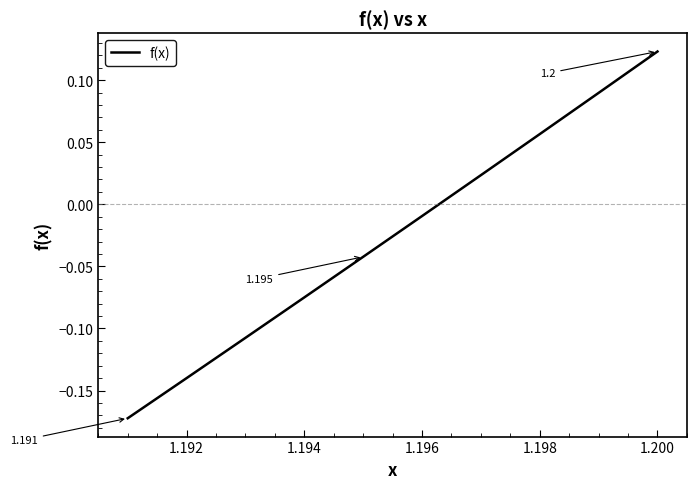

How many lines are shown in the chart?

1